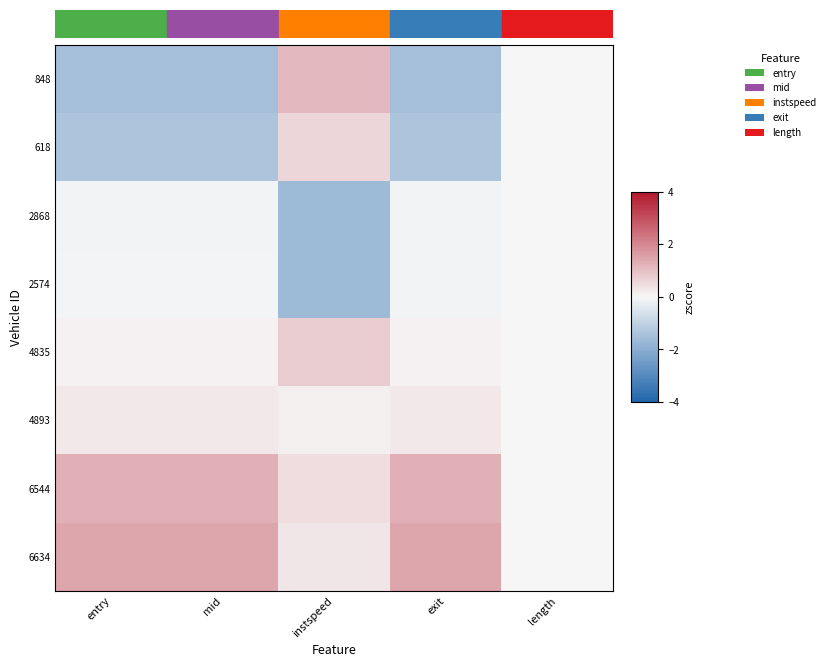

How many distinct data groups are displayed?

8